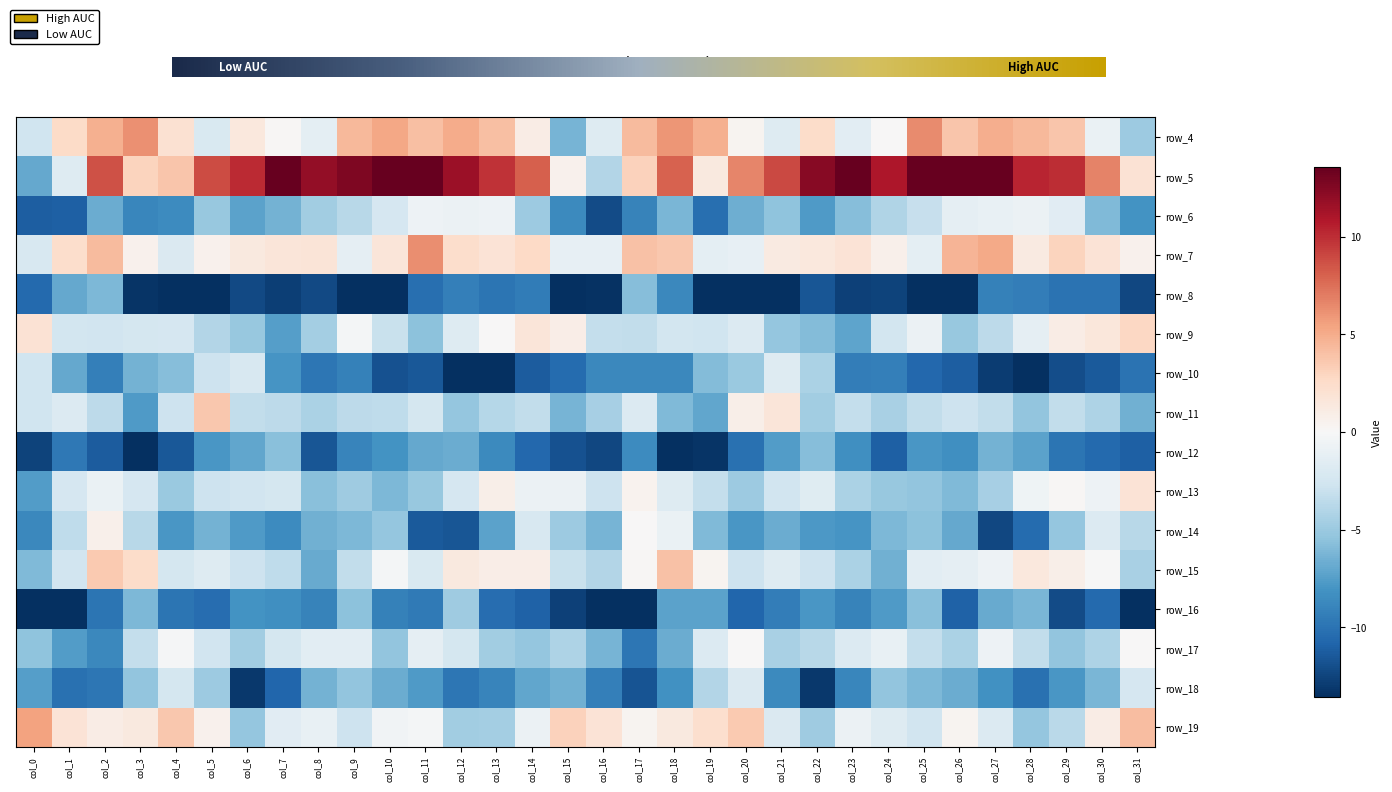

What is the difference between the maximum and second lowest values in the row_7 series?

8.3